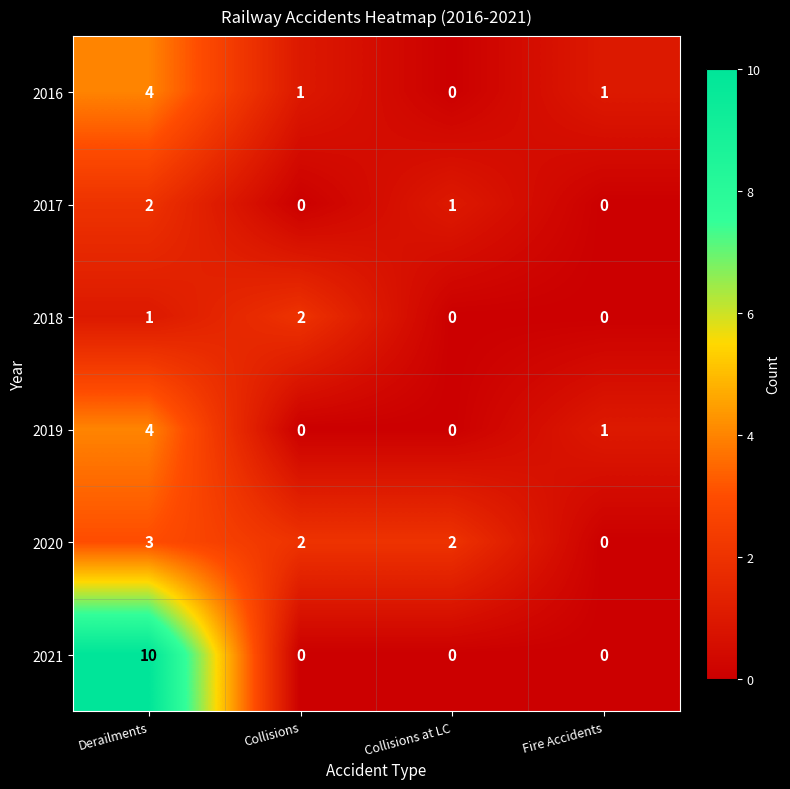

What is the difference between the highest and lowest values at Derailments?

9